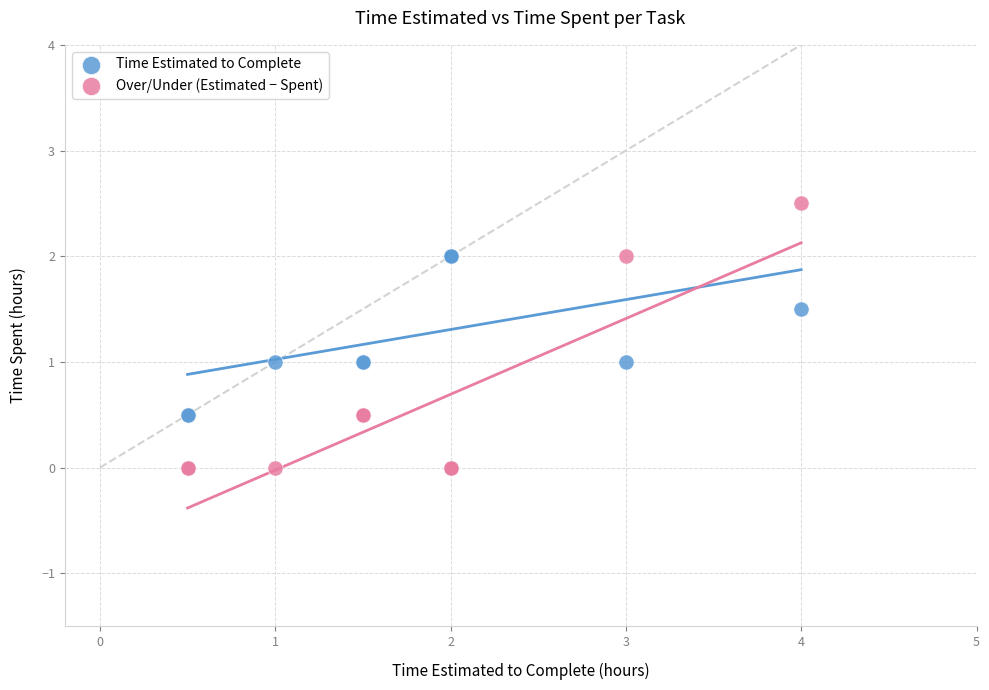

What is the X range (max minus min) for the scatter plot?

3.5